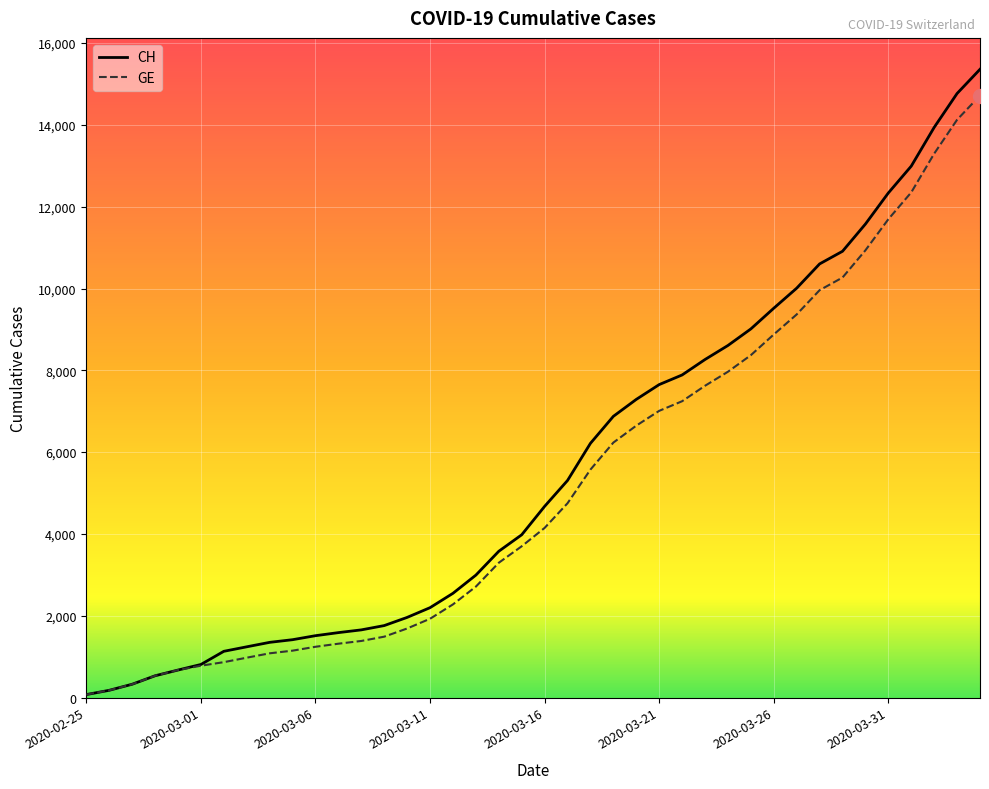

Reading right to left, transcribe all the data shown in this chart.

CH: 15359	14768	13939	12992	12336	11576	10910	10601	10008	9518	9012	8607	8264	7886	7651	7289	6875	6215	5307	4674	3979	3576	2993	2548	2197	1959	1759	1654	1587	1512	1414	1349	1240	1130	808	672	532	325	177	72
GE: 14717	14126	13297	12350	11694	10934	10268	9959	9366	8876	8370	7965	7622	7244	7009	6647	6233	5573	4750	4147	3698	3295	2712	2277	1926	1688	1488	1383	1316	1241	1146	1081	974	865	778	672	532	325	177	72